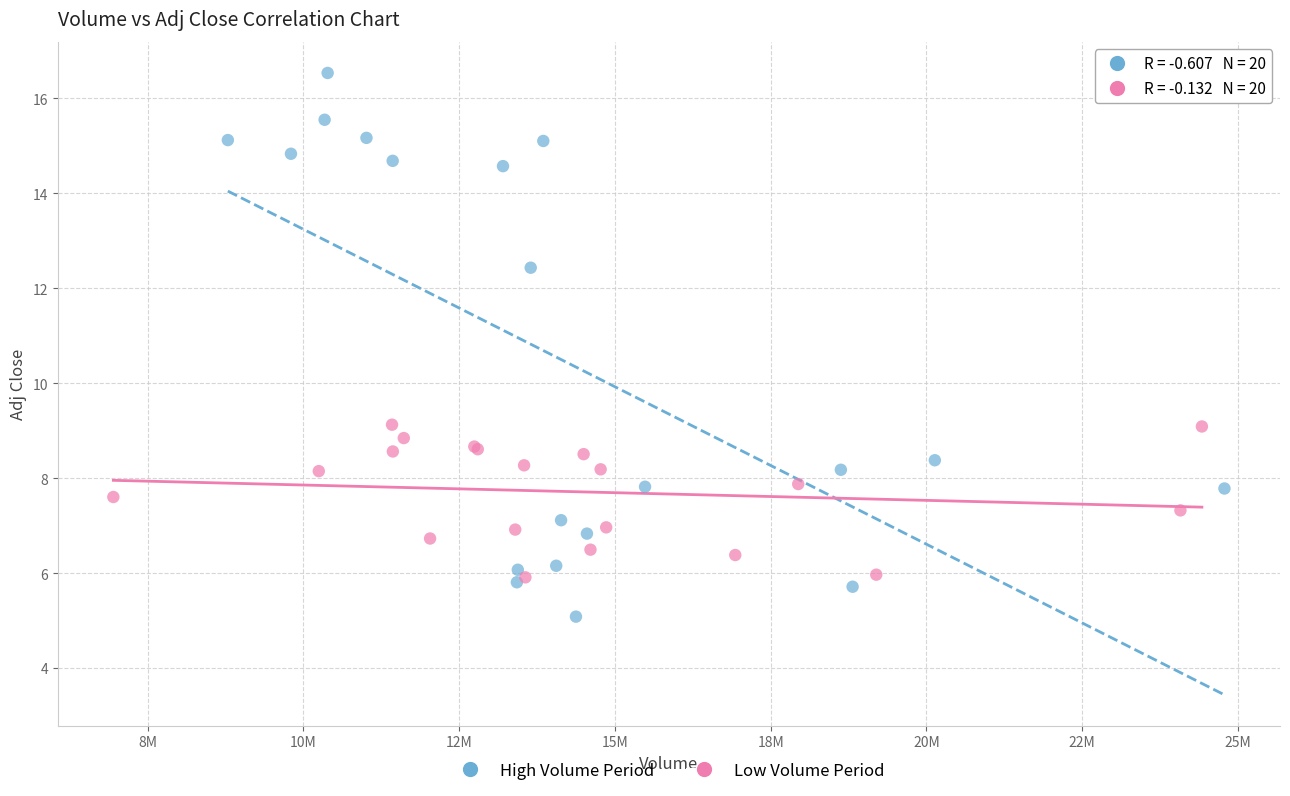

Which series reaches the maximum Y coordinate?

High Volume Period